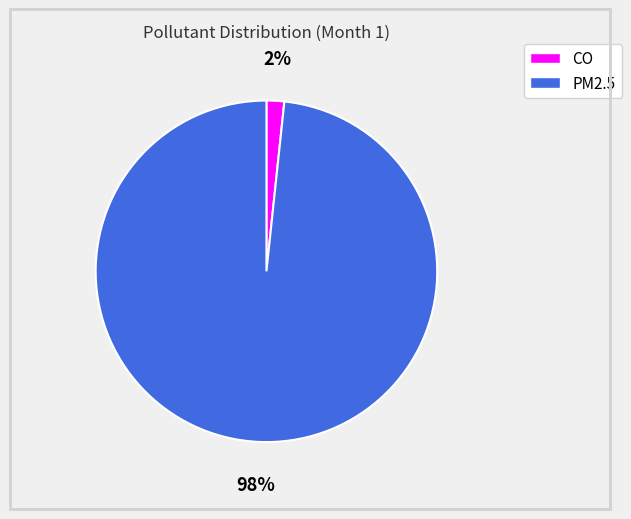

Does CO represent more than half of the total?

No